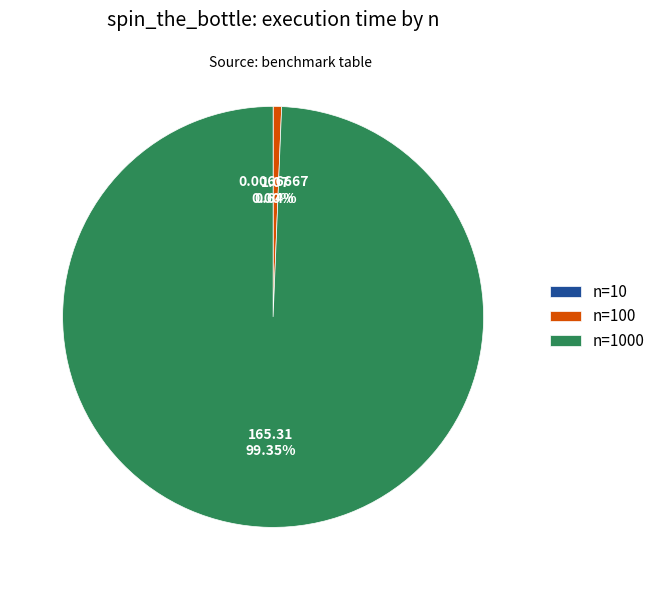

Is there a majority slice in this chart?

Yes